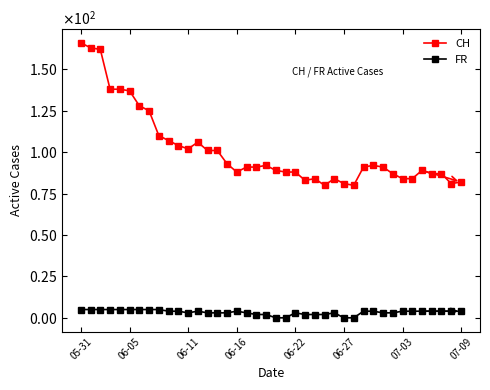

How many interior local peaks does the FR series have?

4